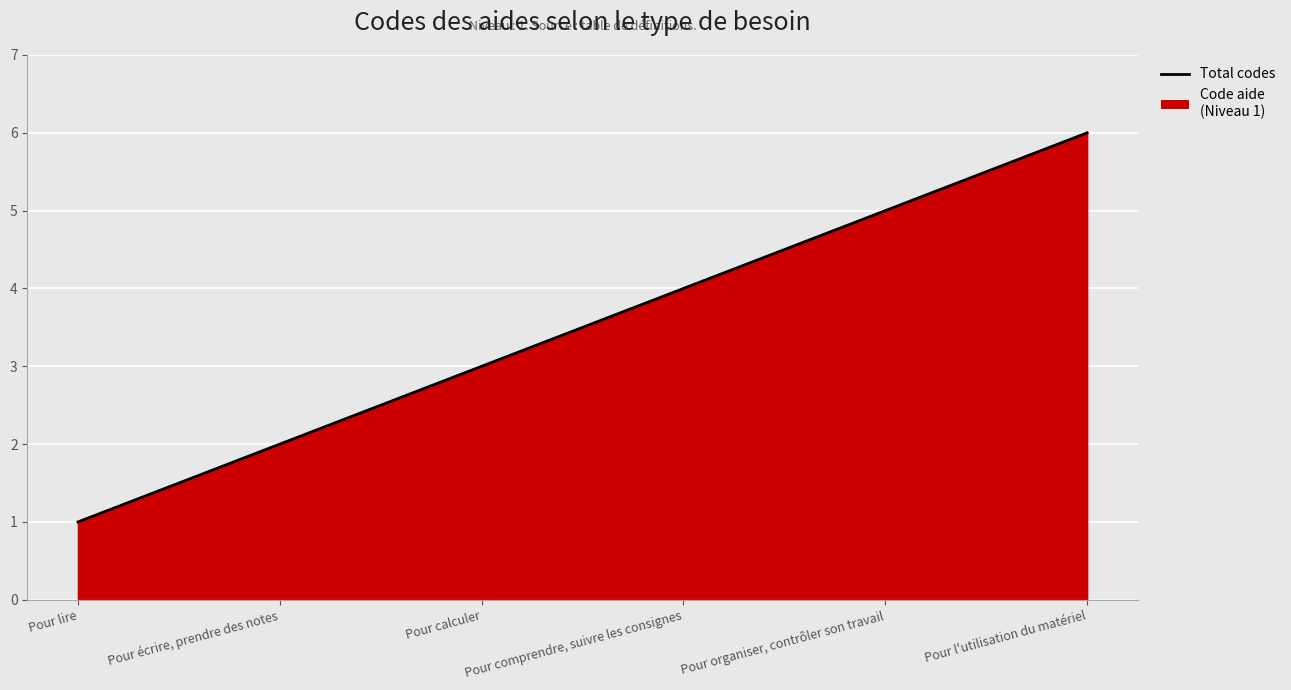

What is the difference between the maximum and minimum values?

5